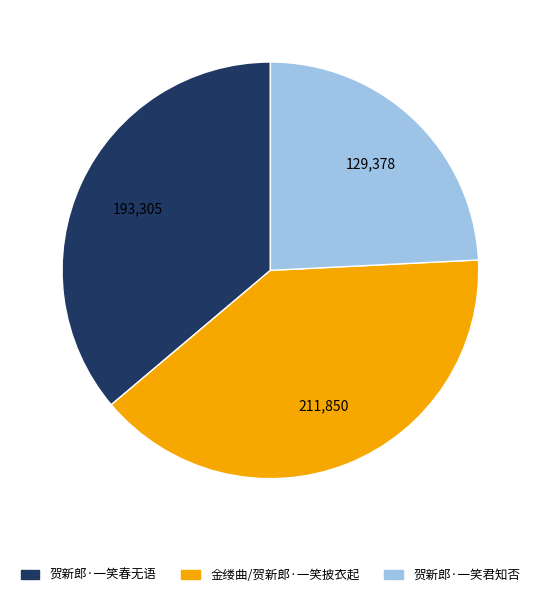

What is the smallest slice in the pie chart?

贺新郎·一笑君知否